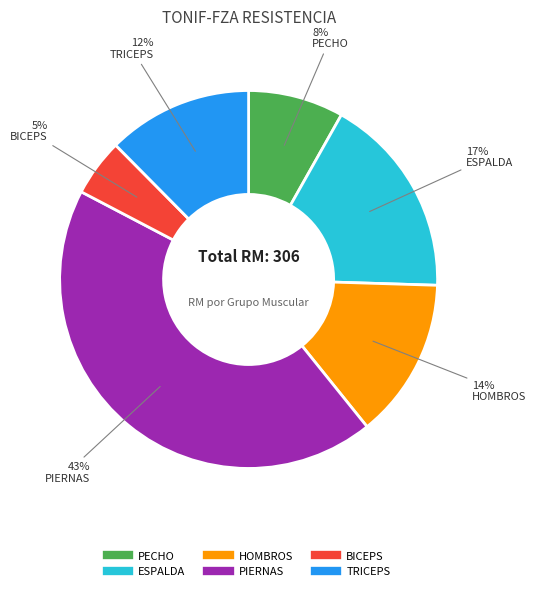

To the nearest percent, what percentage of the pie is BICEPS?

5%